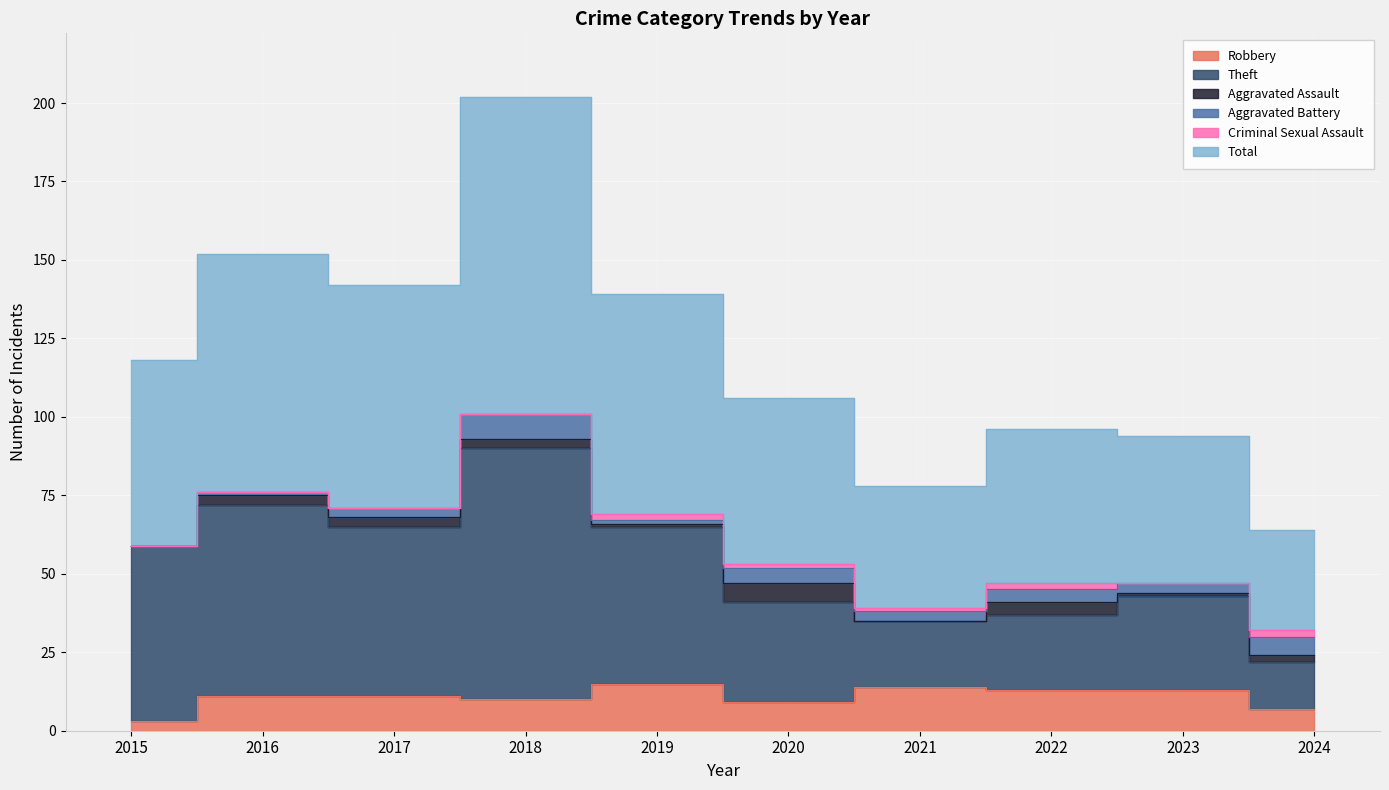

How many data points in Robbery are above 11?

4